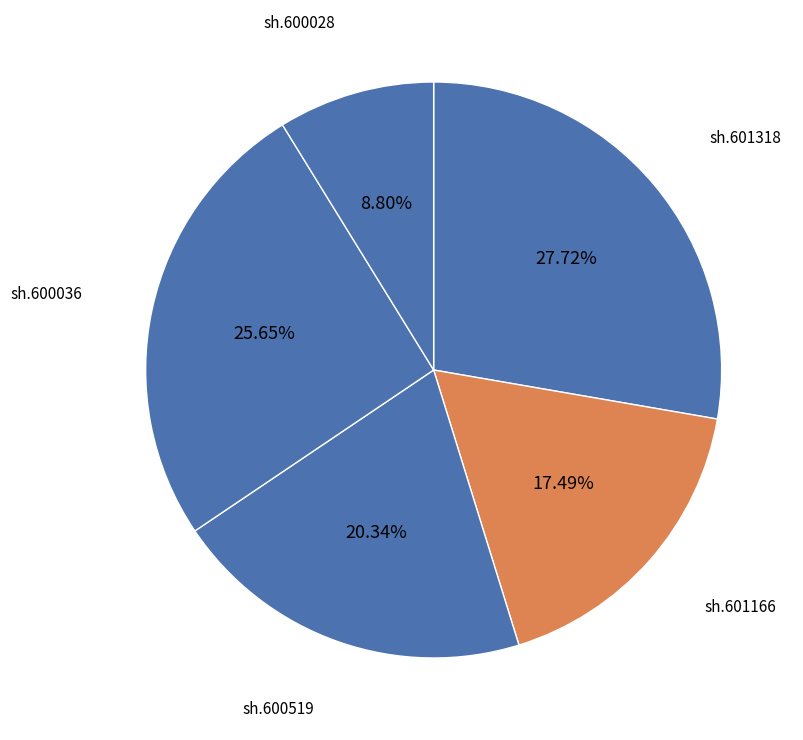

Does any single category account for the majority?

No